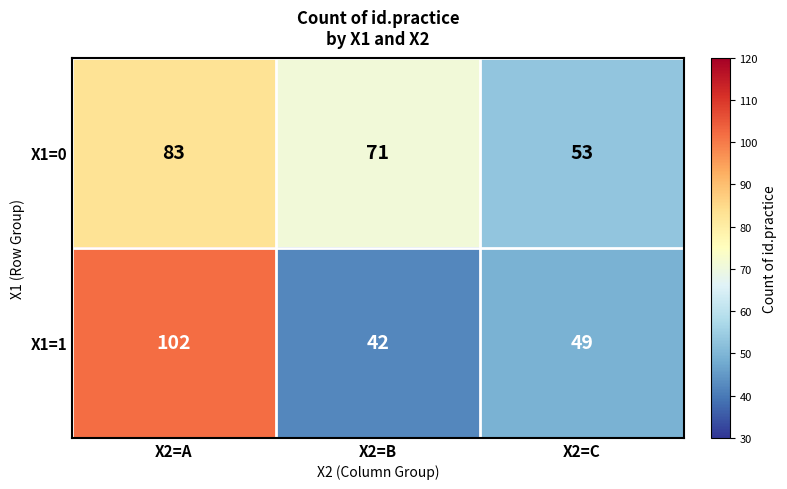

What is the total value across all series at X2=B?

113